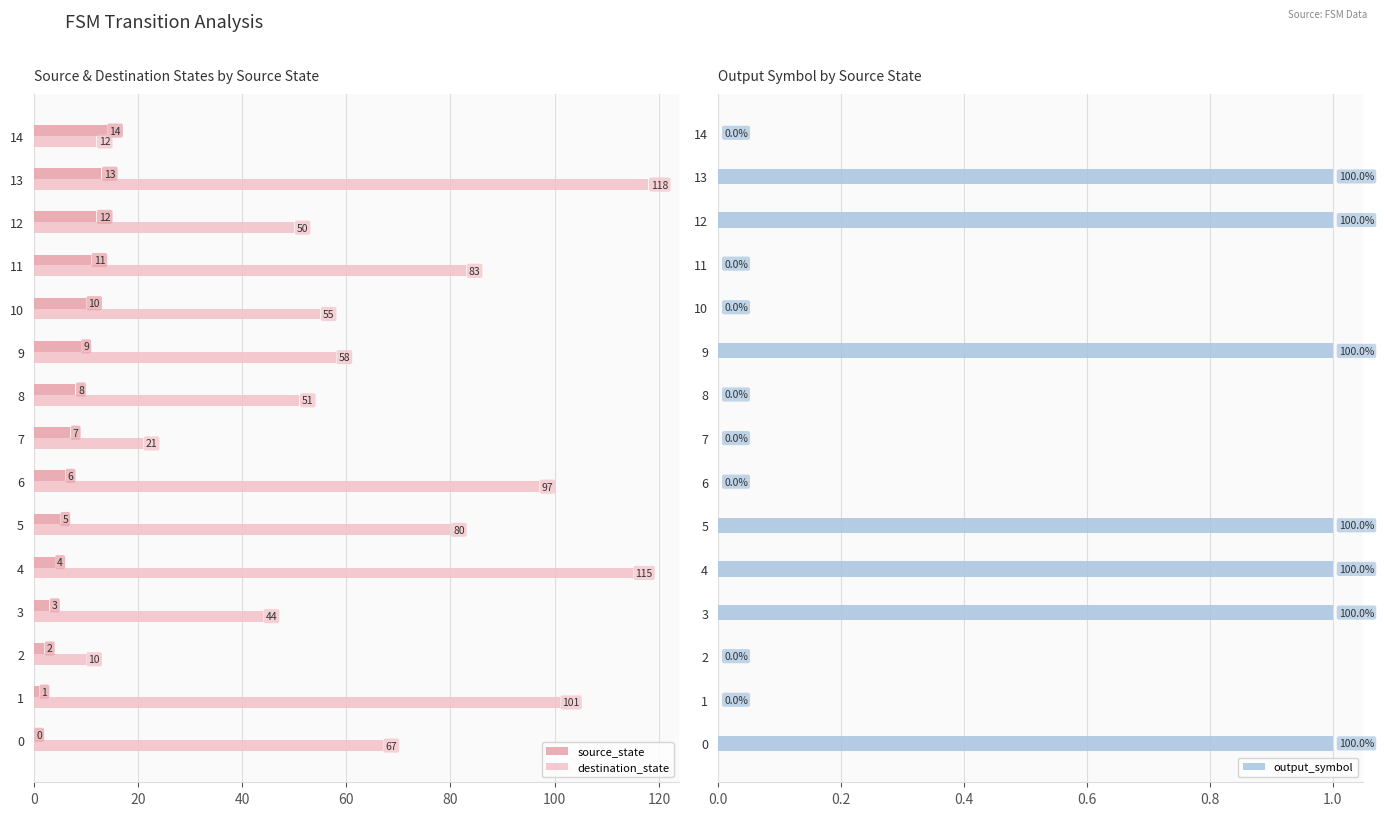

How many groups of bars are there?

15